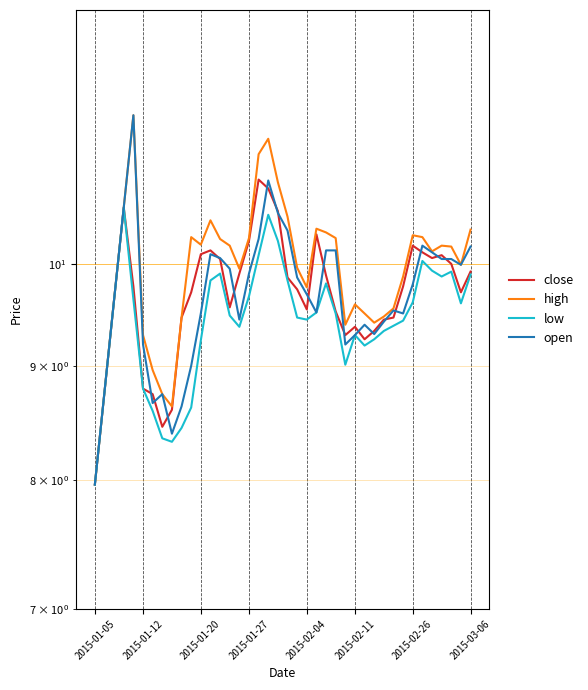

True or false: low and high cross at least once.

False